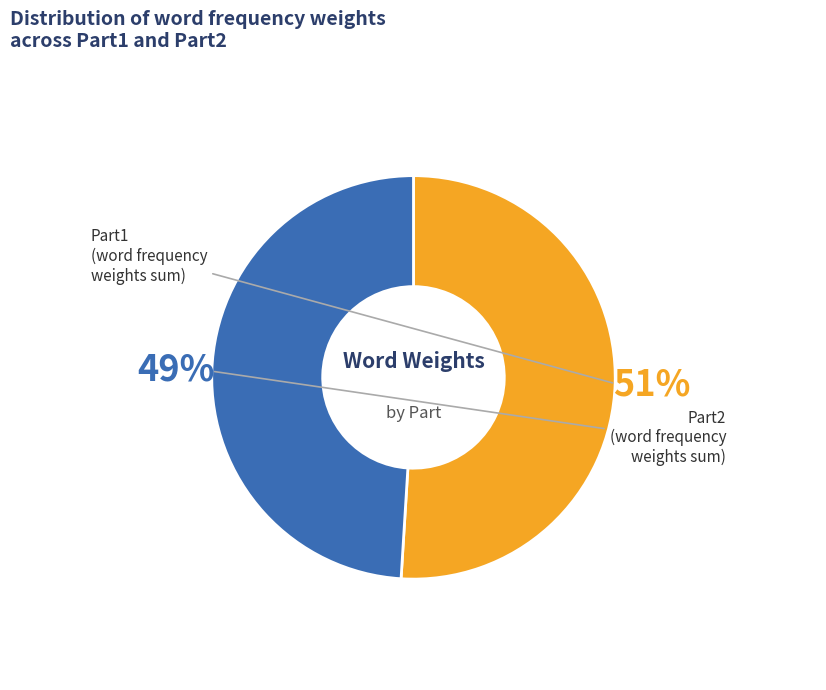

To the nearest percent, what is the average slice percentage?

50%